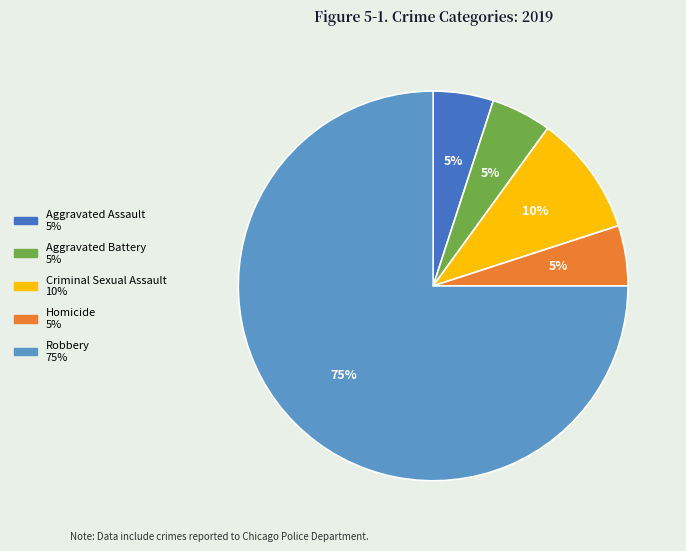

True or false: Aggravated Assault accounts for 12% of the total.

False